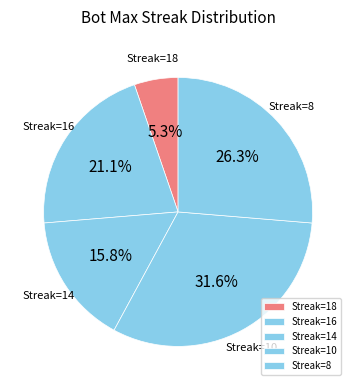

To the nearest percent, what is the difference between the largest and smallest slice percentages?

26%